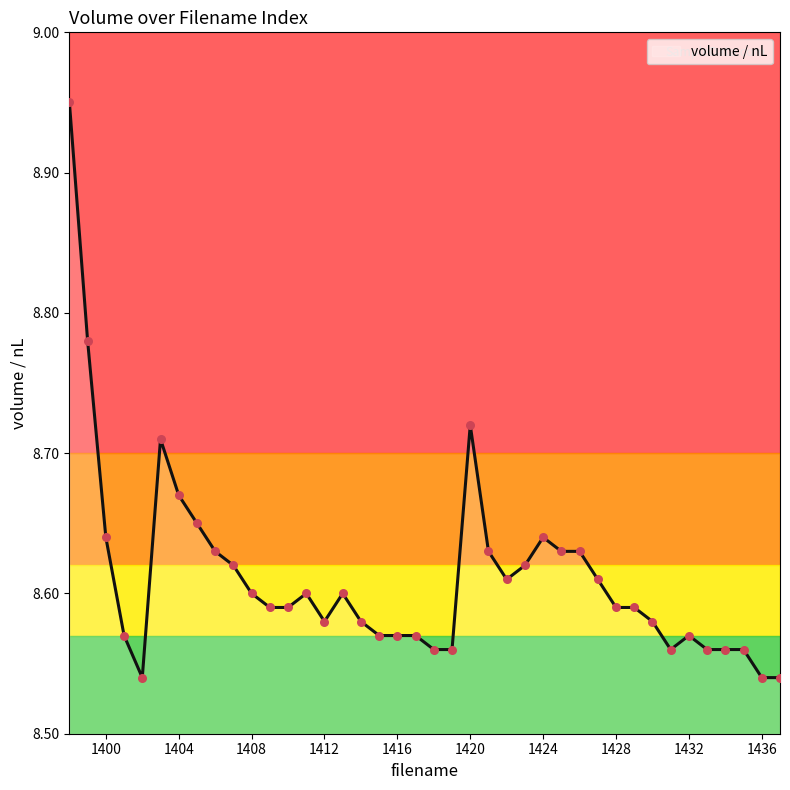

Which has a higher value, 1403 or 1420?

1420